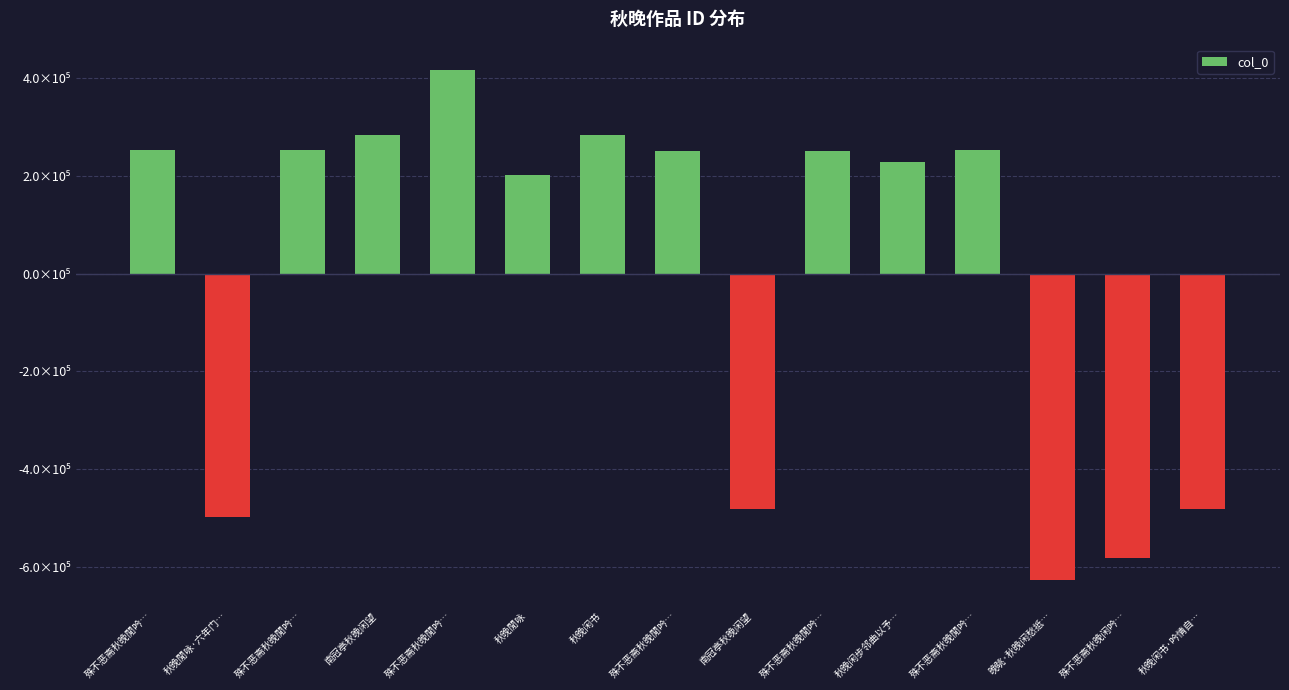

Does the chart contain any negative values?

Yes